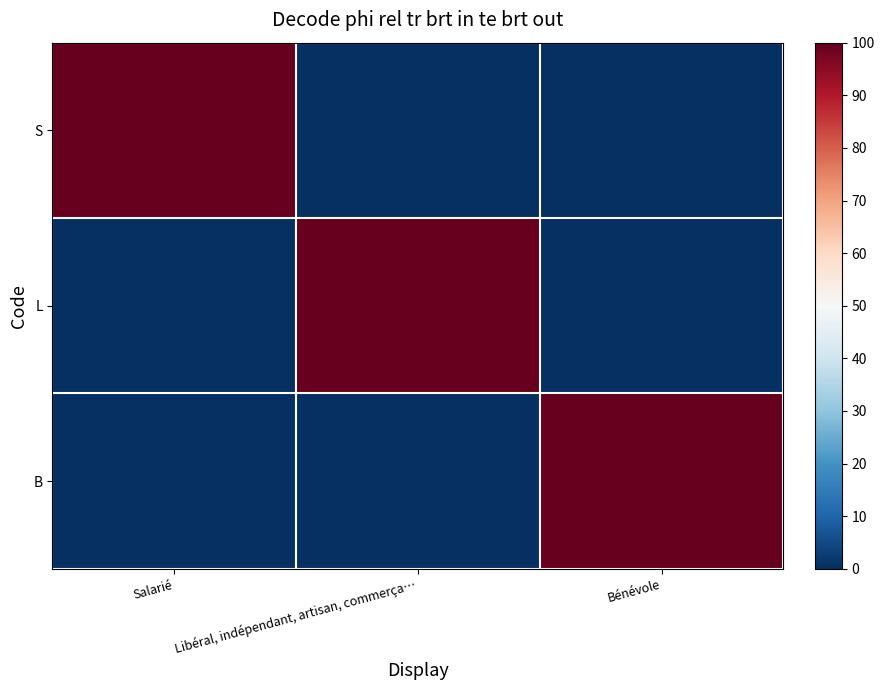

How many data points does each series have?

3